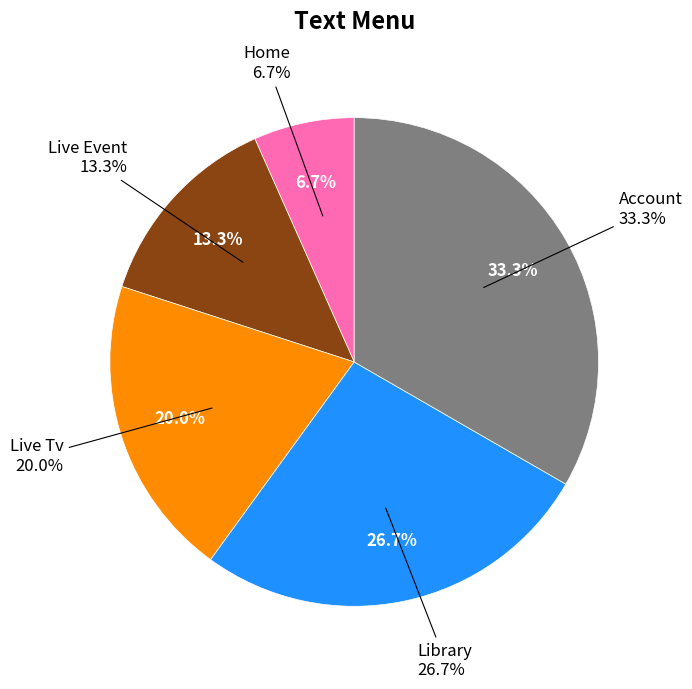

Between Account and Live Tv, which is larger?

Account